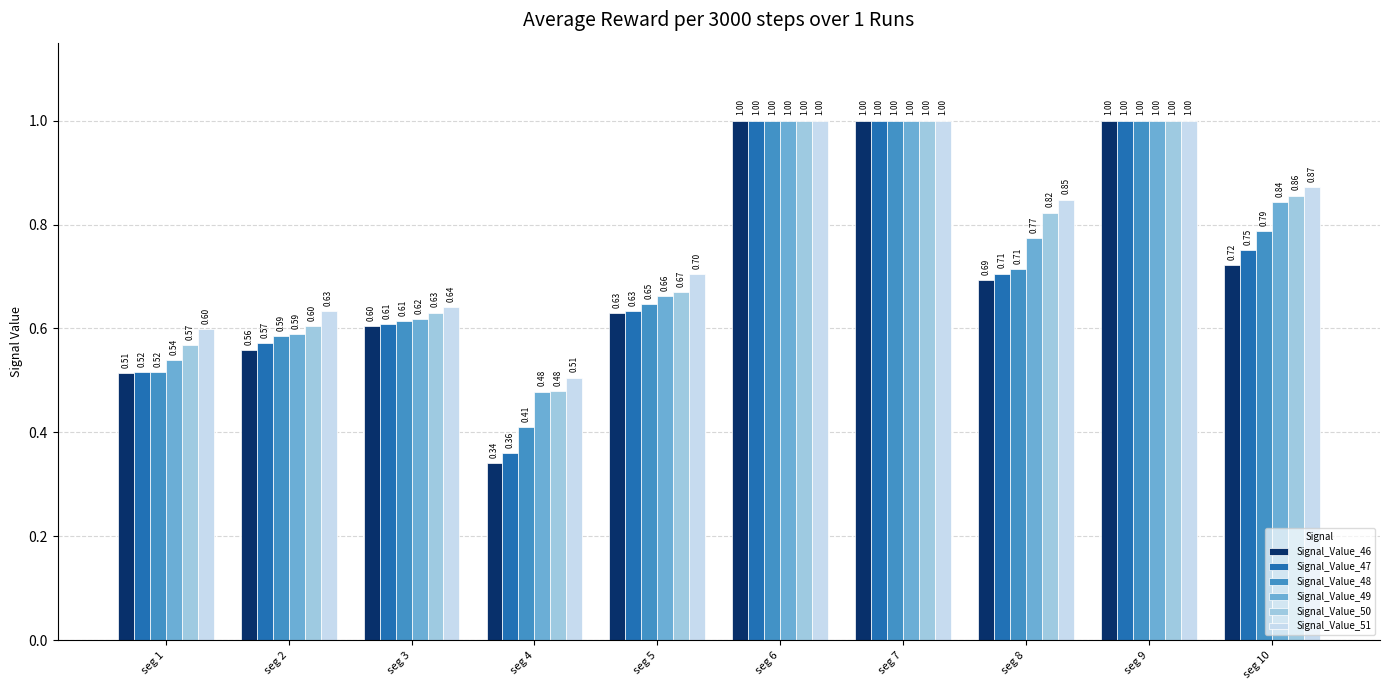

Count the Signal_Value_48 values in the range 0 to 1.

10